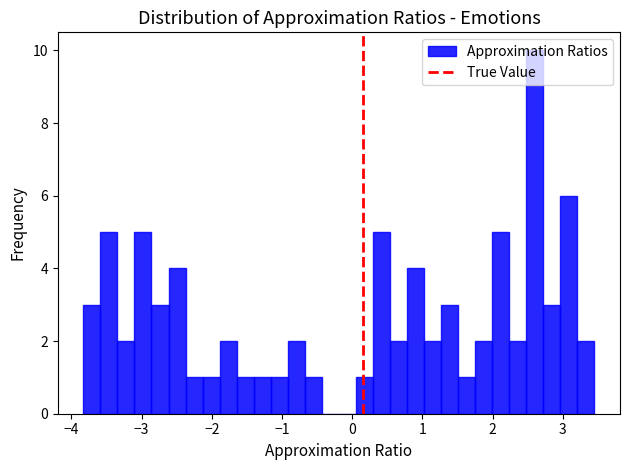

Around what value on the x-axis is the tallest bar? Give the approximate position of its centre, as read against the axis.

2.6